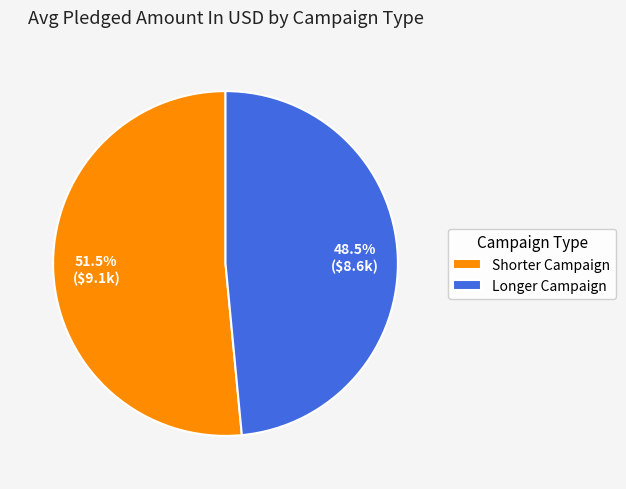

What percentage is NOT represented by Longer Campaign?

51.5%